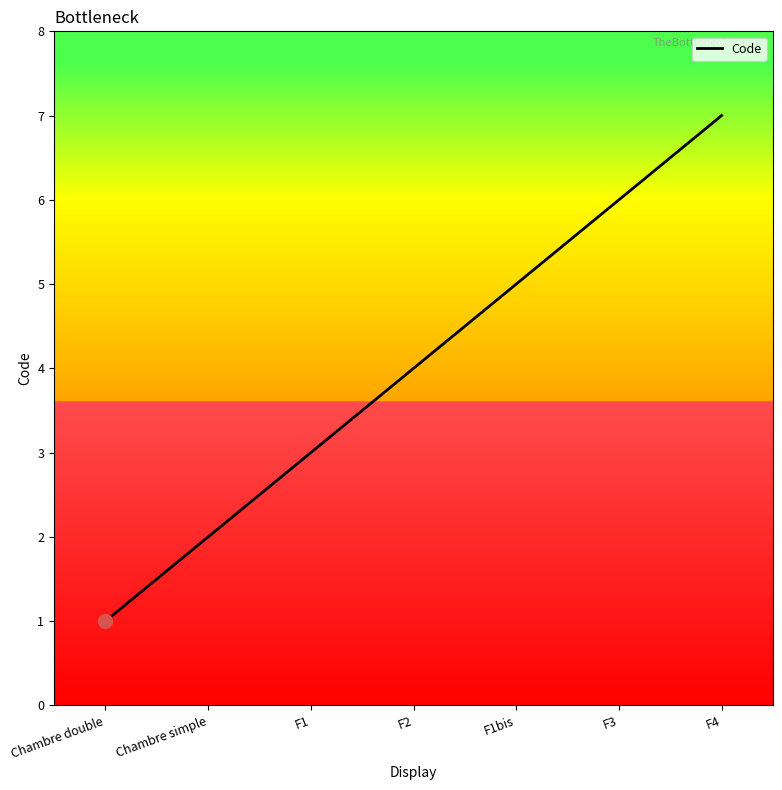

Is it true that the value at F4 is 7?

True